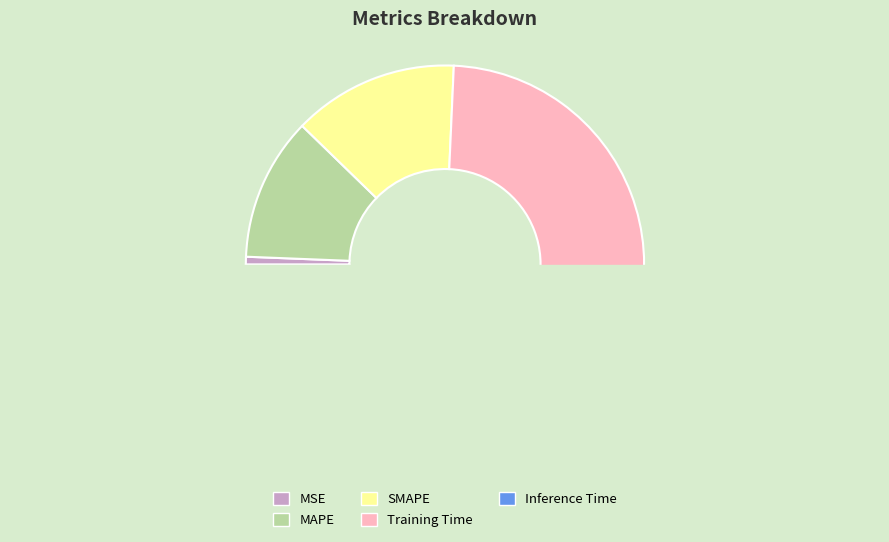

Is MSE the majority of the pie?

No